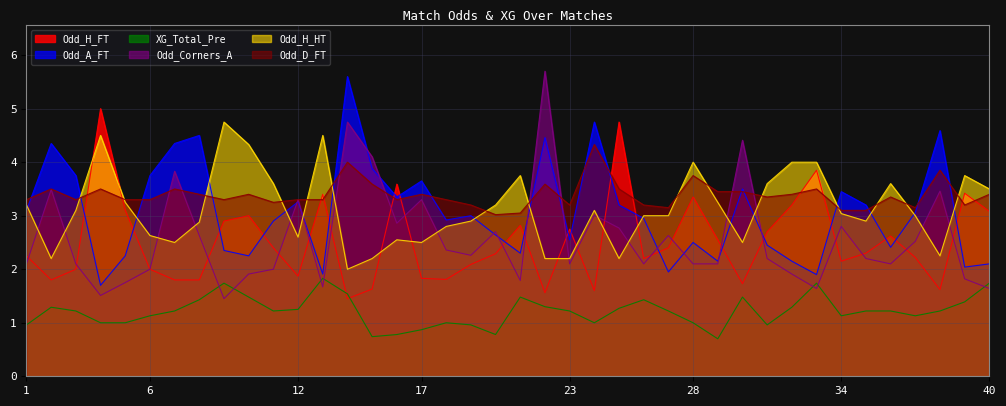

How many series are shown in this chart?

6